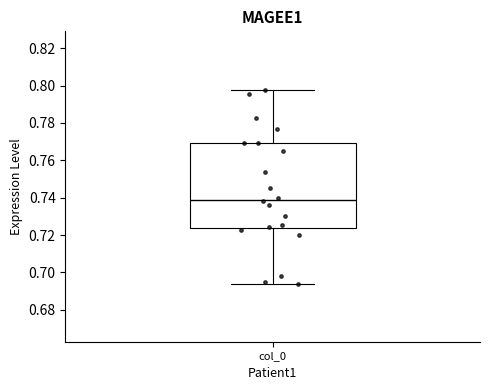

Where does the lower whisker of the box for col_0 end on the y-axis? The values are not printed on the chart, so give them approximately, as read against the axis.

0.694